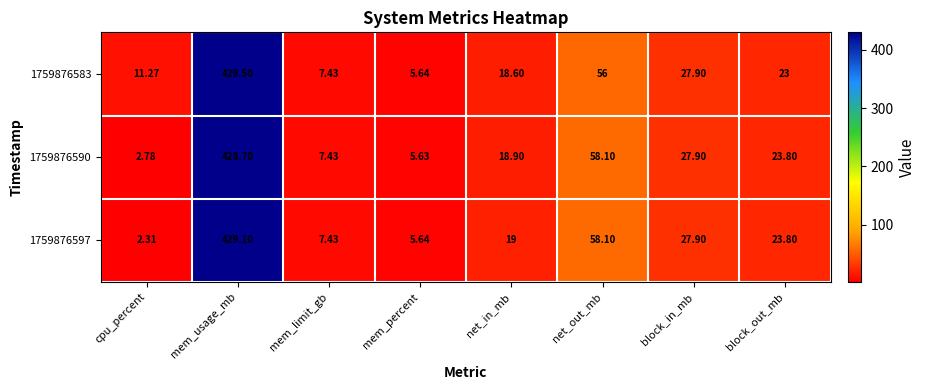

At which category is the sum across all series the highest?

mem_usage_mb